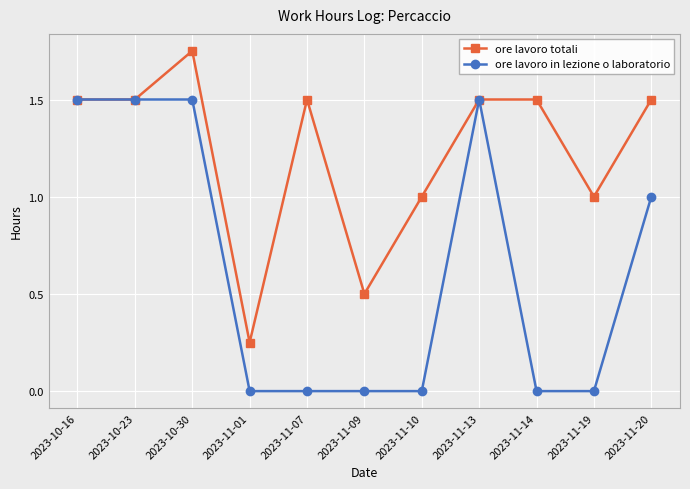

What is the label of the 6th point from the left?

2023-11-09